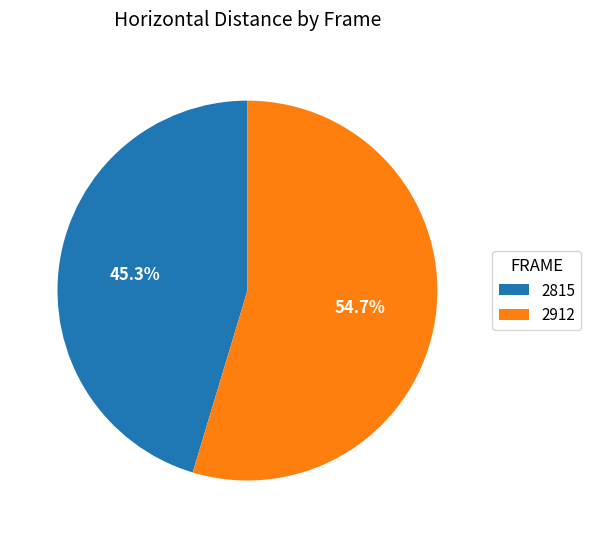

To the nearest percent, what is the combined percentage of 2912 and 2815?

100%